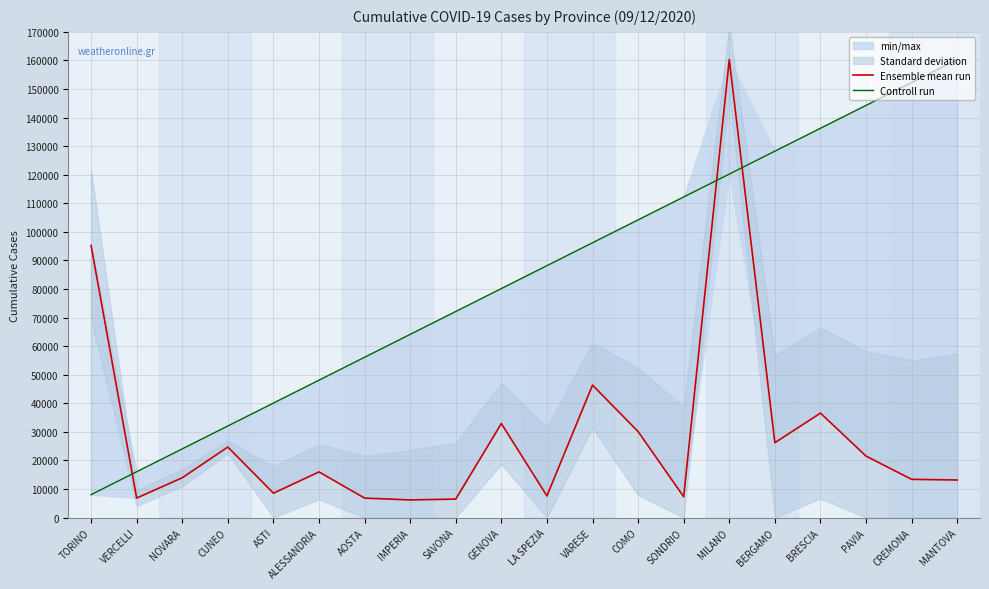

Is it true that Ensemble mean run equals 3568.7 at LA SPEZIA?

False